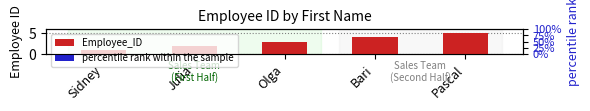

List the labels in order of Employee_ID value, smallest first.

Sidney, Julia, Olga, Bari, Pascal